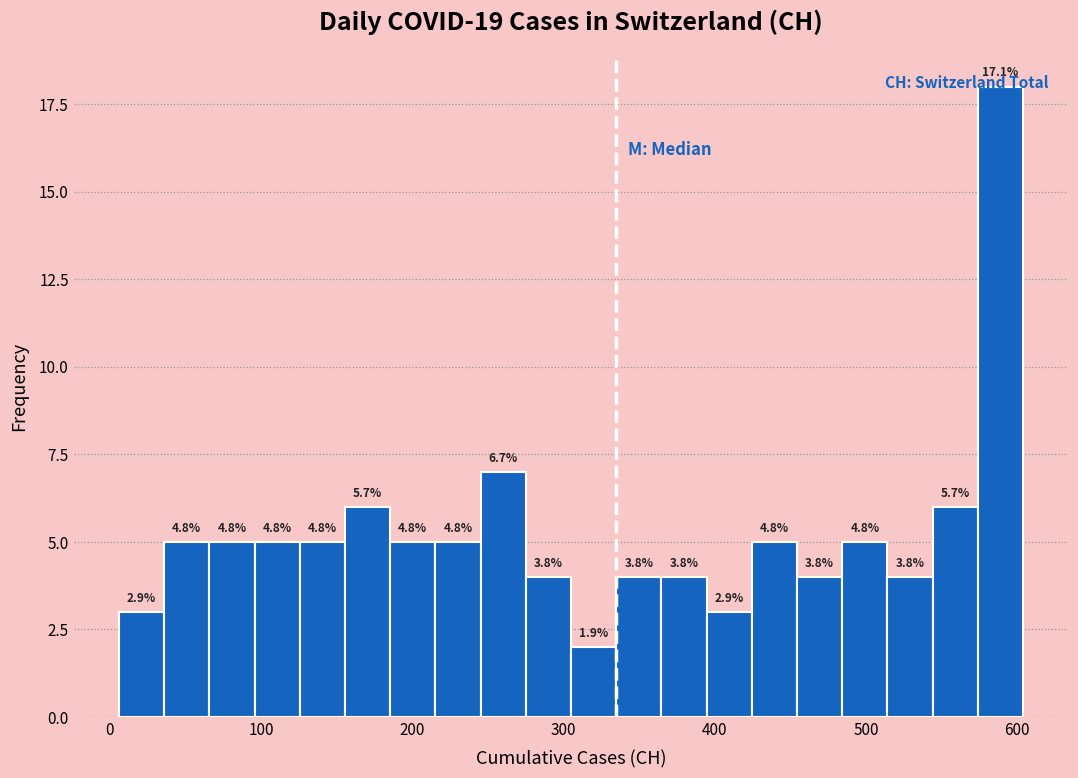

Read against the x-axis, roughly where is the centre of the tallest bar?

590